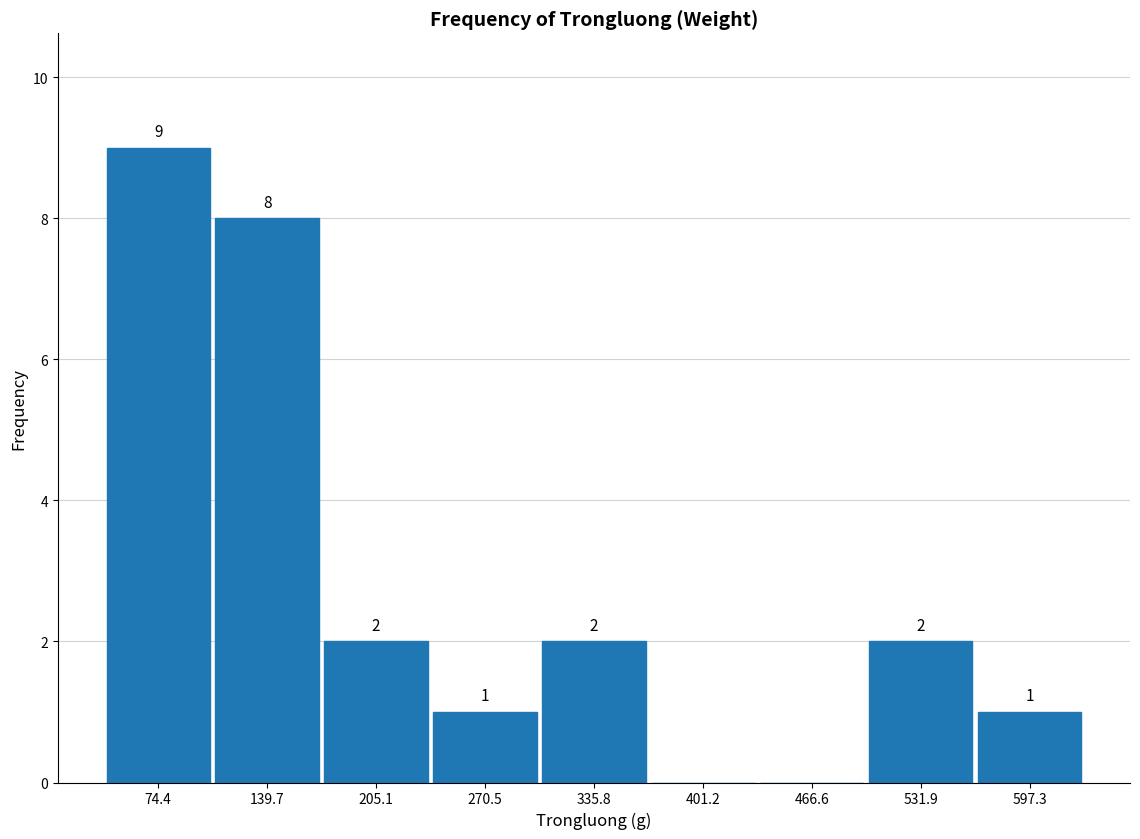

Over which range of the x-axis is the bar tallest?

40 to 110